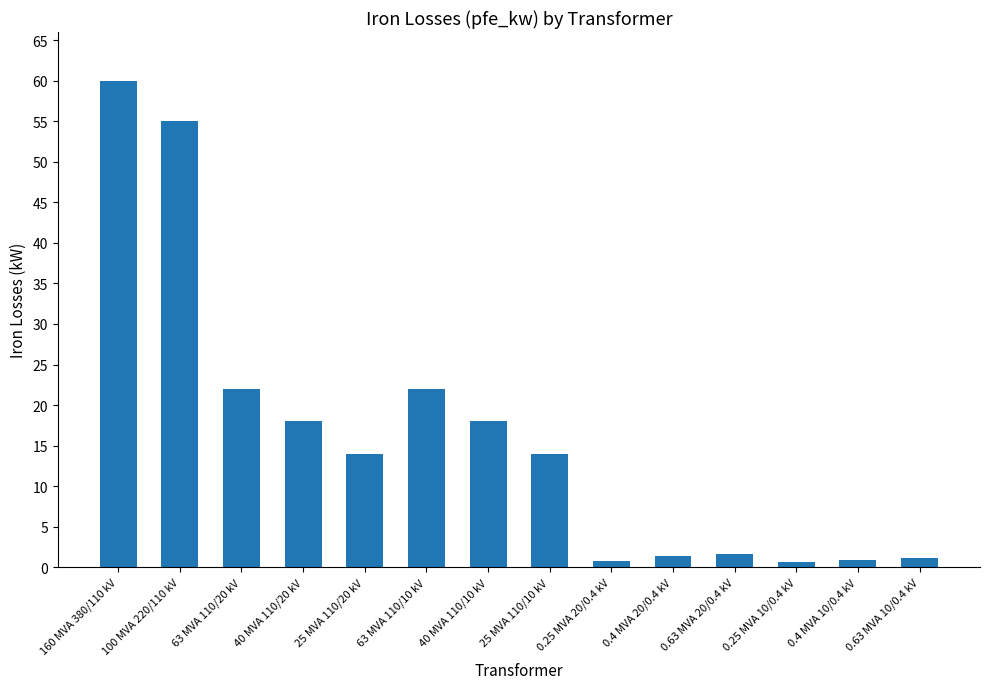

The value at 40 MVA 110/10 kV is 3.8. True or false?

False